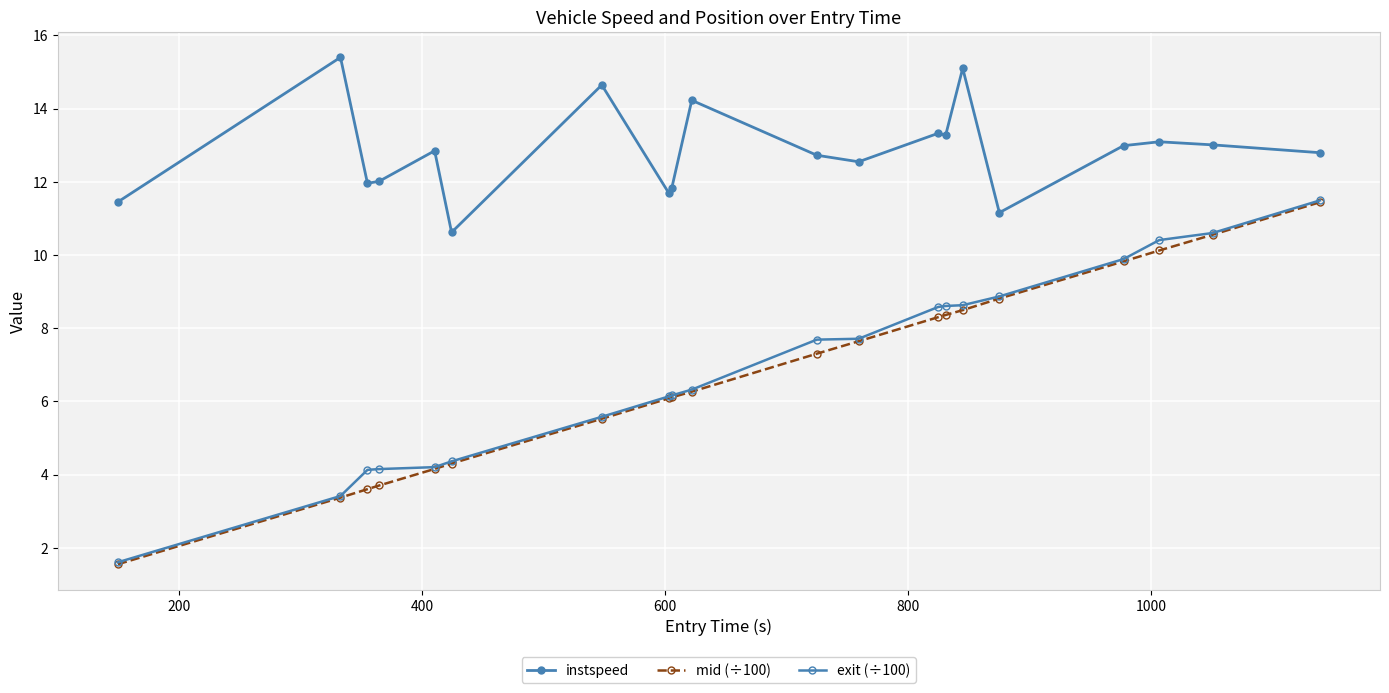

Which series has the largest total across all categories?

instspeed